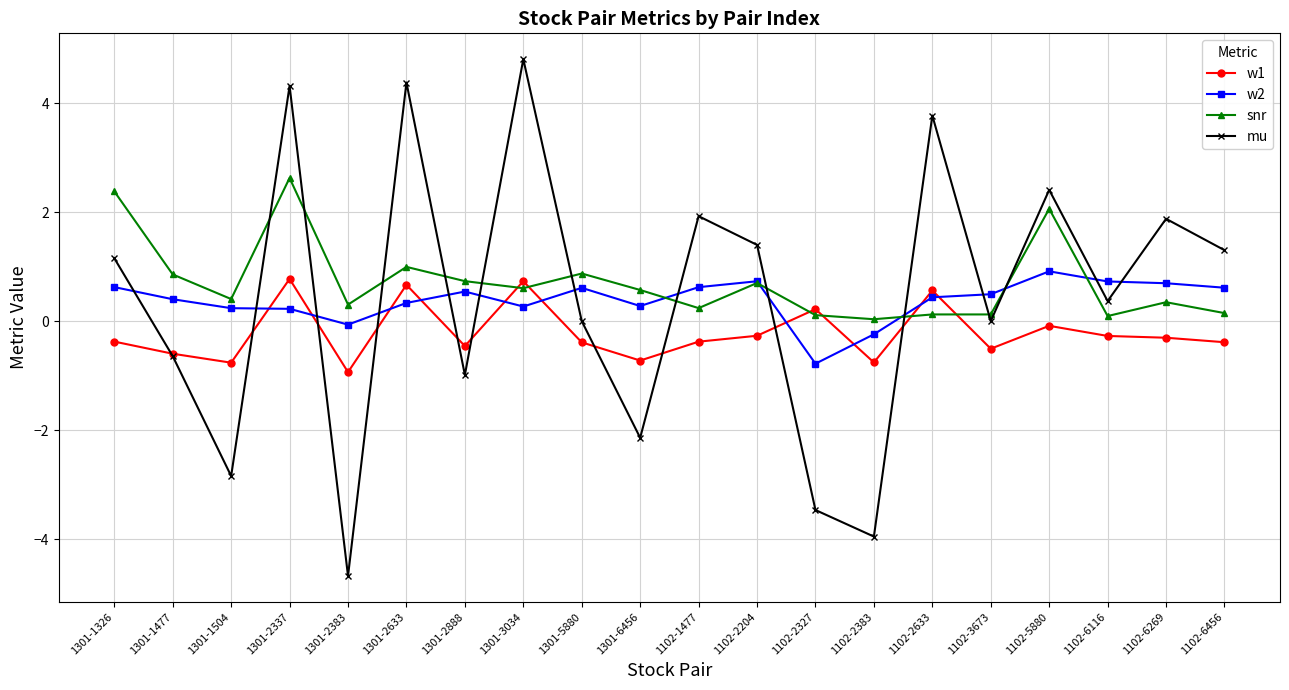

How many intersections are there between mu and snr?

11